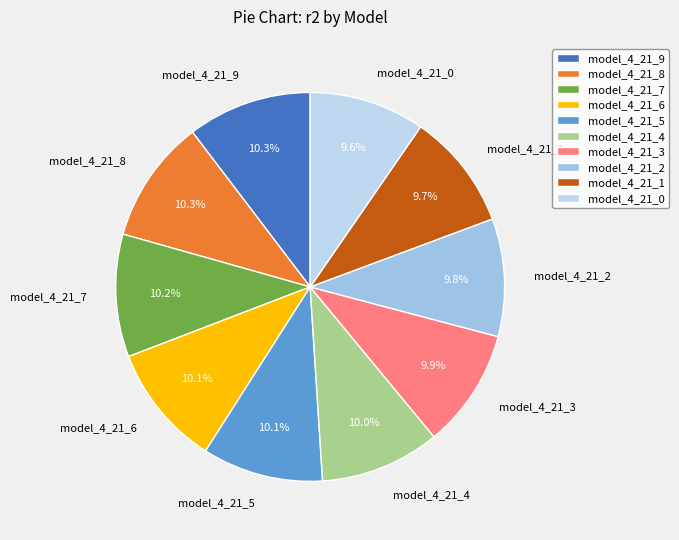

To the nearest percent, what is the difference between the largest and smallest slice percentages?

1%